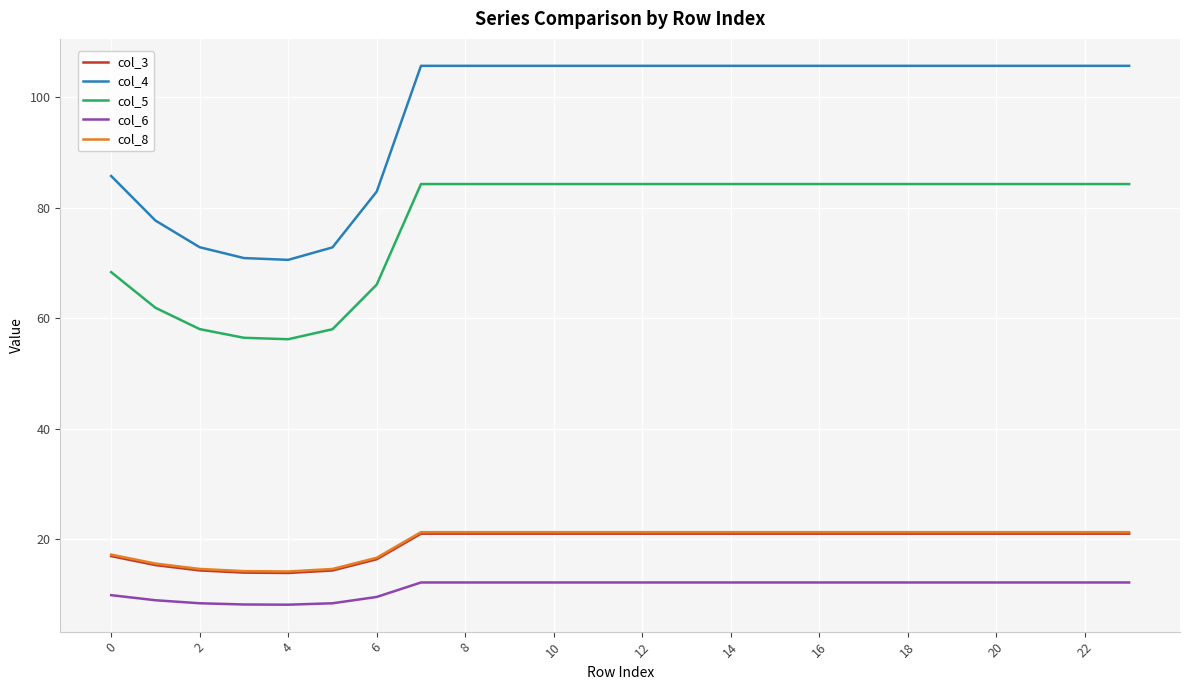

Which series has the largest total across all categories?

col_4